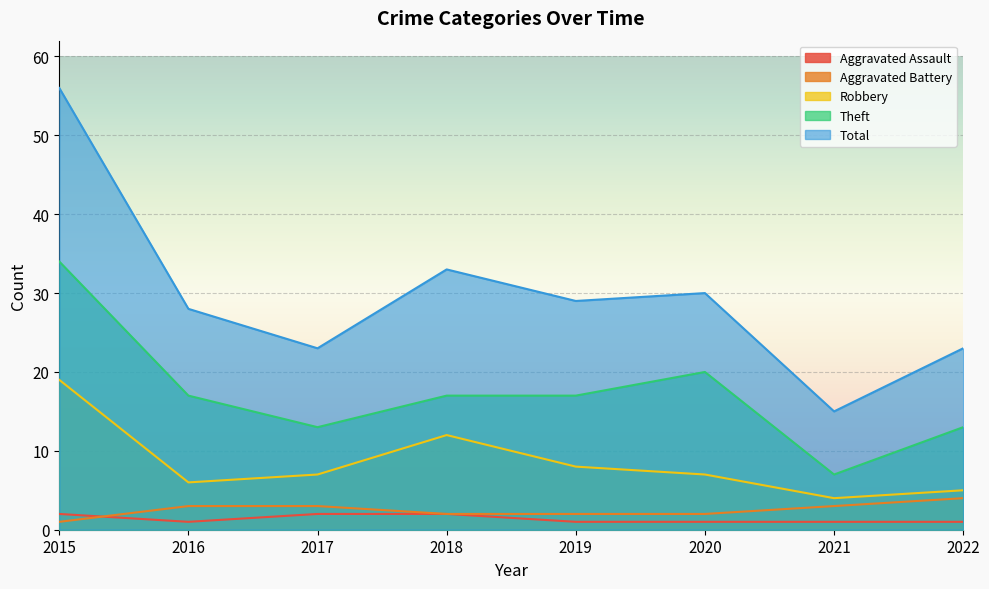

List the series in order of their peak value, highest first.

Total, Theft, Robbery, Aggravated Battery, Aggravated Assault